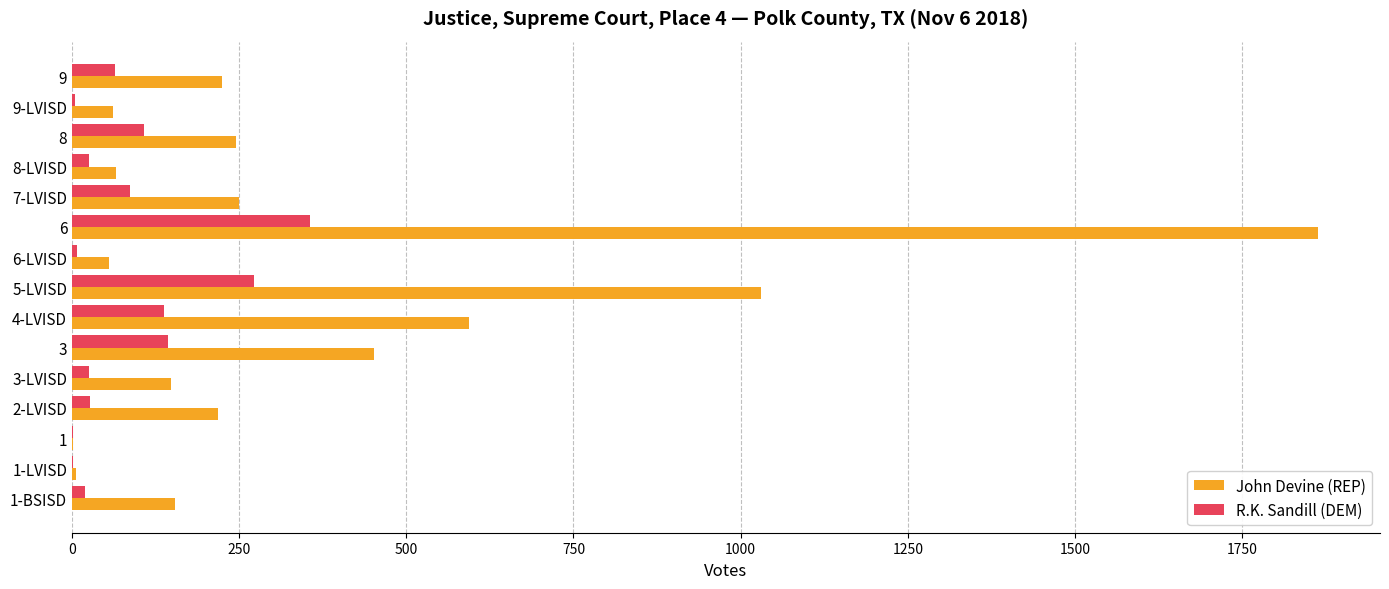

What is the greatest value displayed?

1863